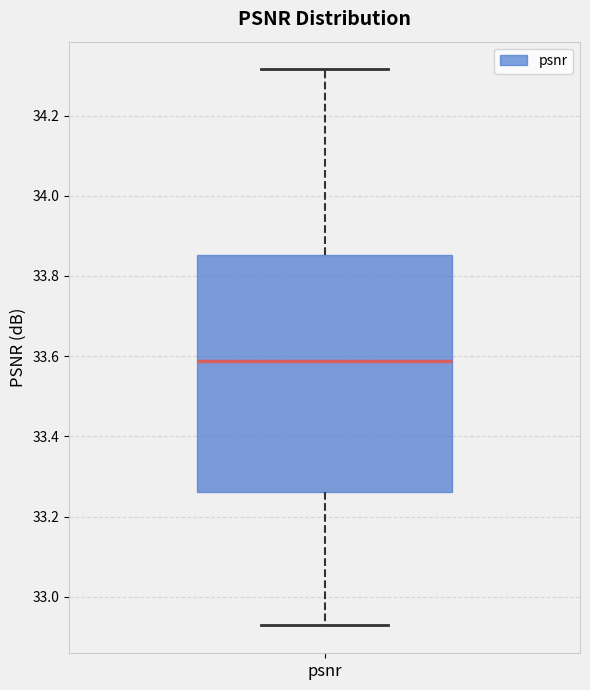

Transcribe this box plot: give where the median line is, the range the box spans, and where the two whiskers end, as read against the y-axis. The values are not printed on the chart, so give them approximately, as read against the axis.

median 33.58, box 33.26 to 33.86, whiskers 32.92 to 34.32